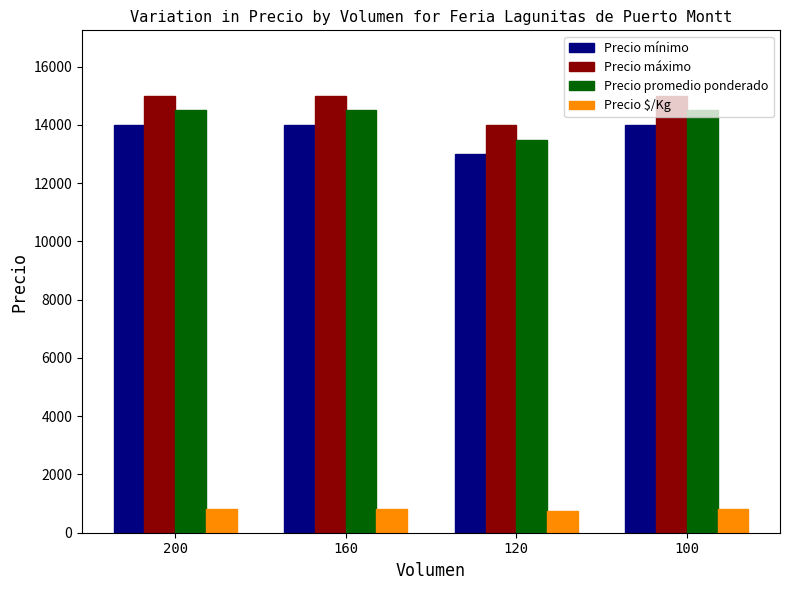

What is the value of the Precio promedio ponderado bar at the 4th from the left?

14500